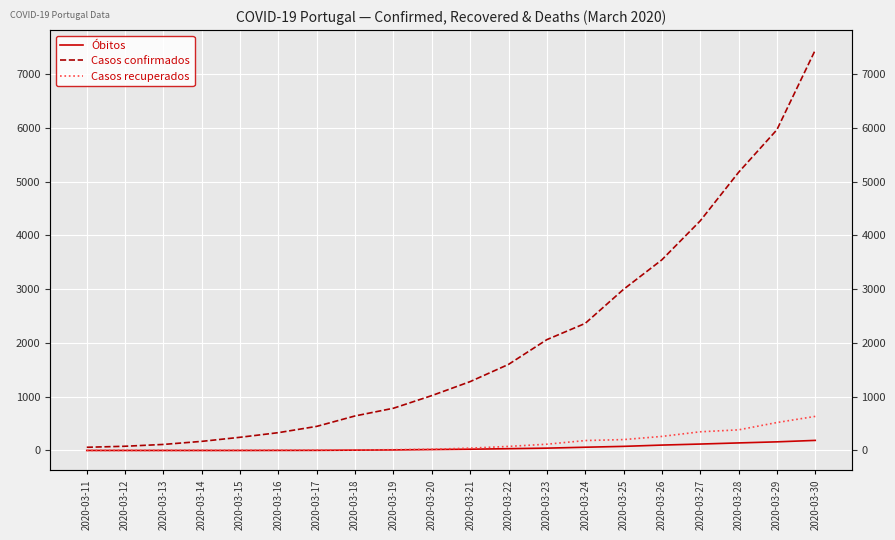

What is the value of the Casos recuperados point at the 18th from the left?

383